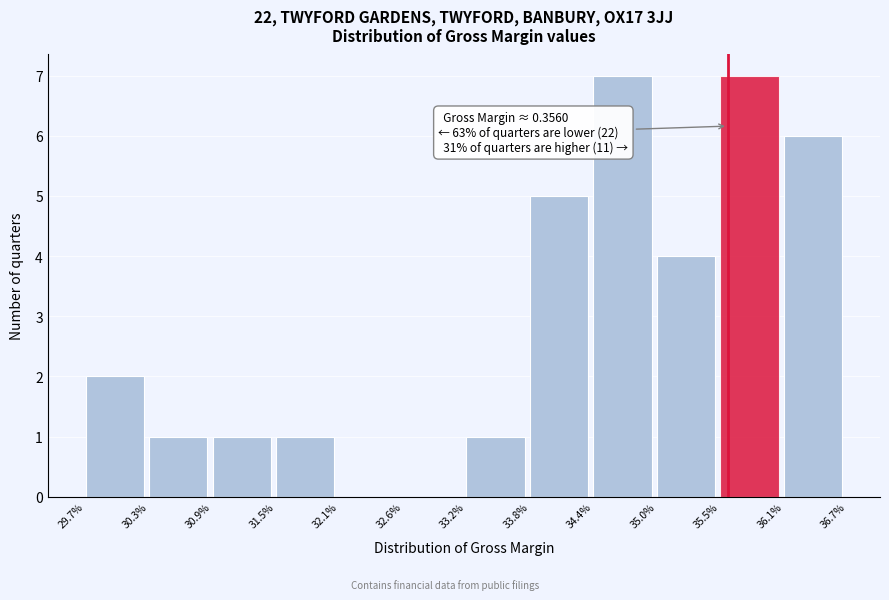

Reading left to right, list all the values displayed in this chart.

29.7%=2	30.3%=1	30.9%=1	31.5%=1	32.1%=0	32.6%=0	33.2%=1	33.8%=5	34.4%=7	35.0%=4	35.5%=7	36.1%=6